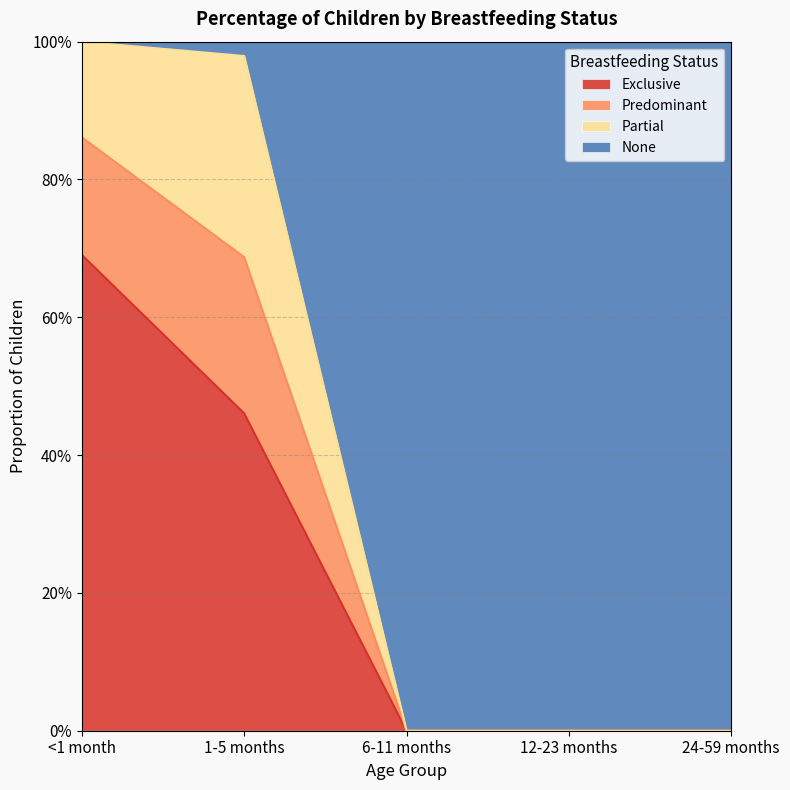

The value of Exclusive at <1 month is 0.7. True or false?

True